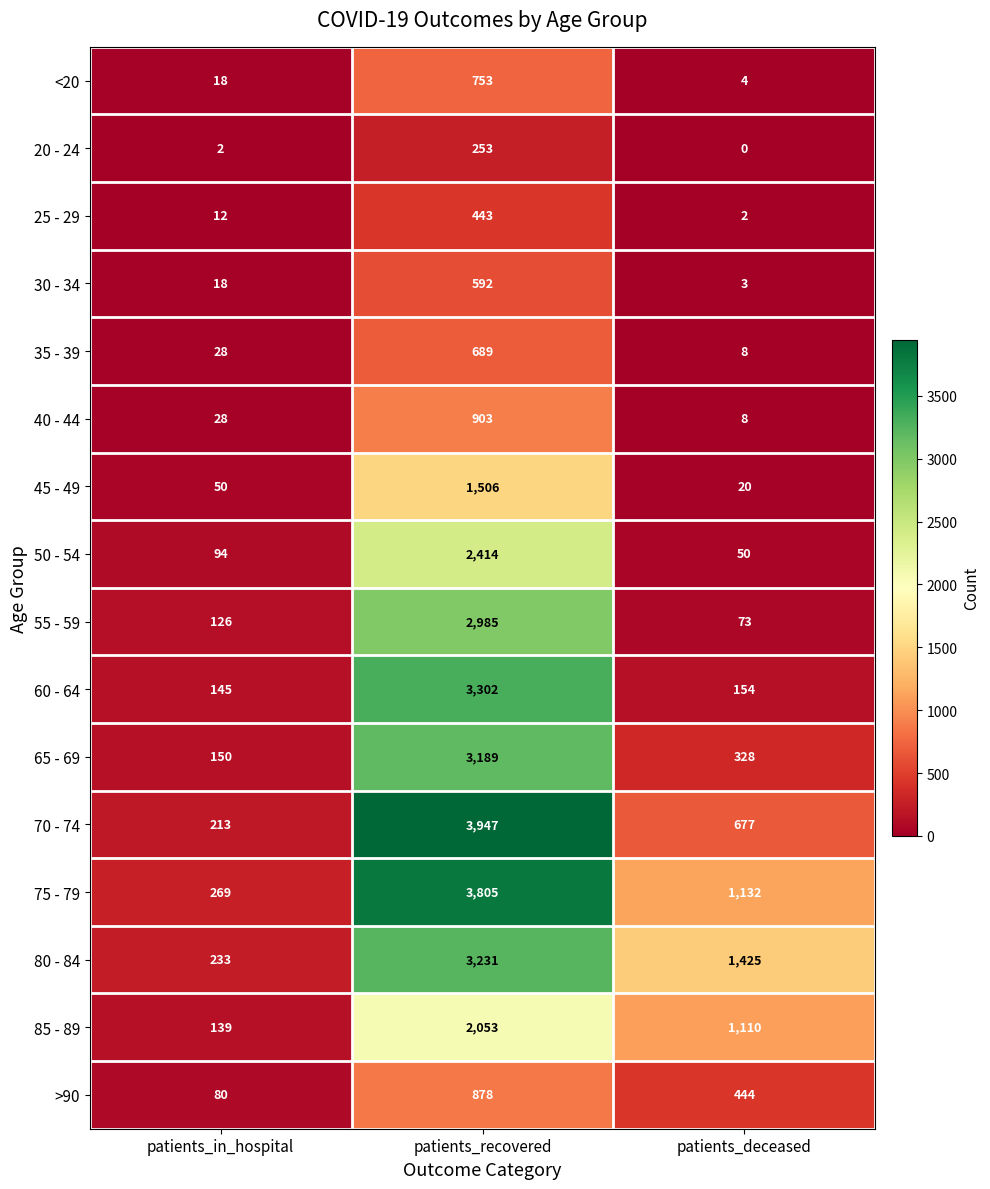

Where is >90 nearest to the value 479?

patients_deceased